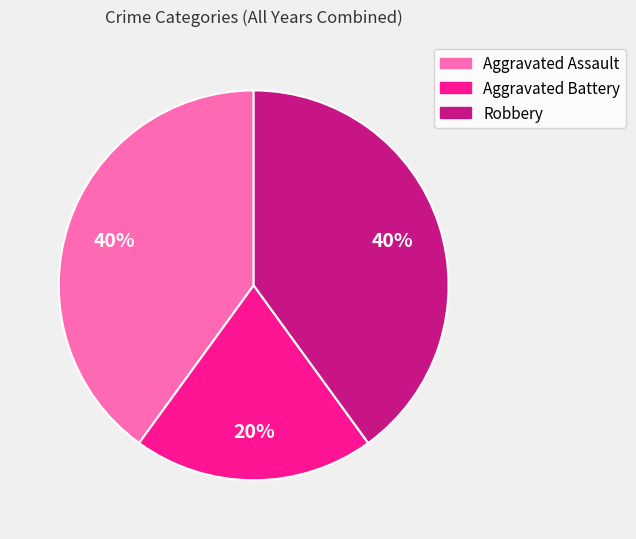

To the nearest percent, what portion does Robbery represent?

40%